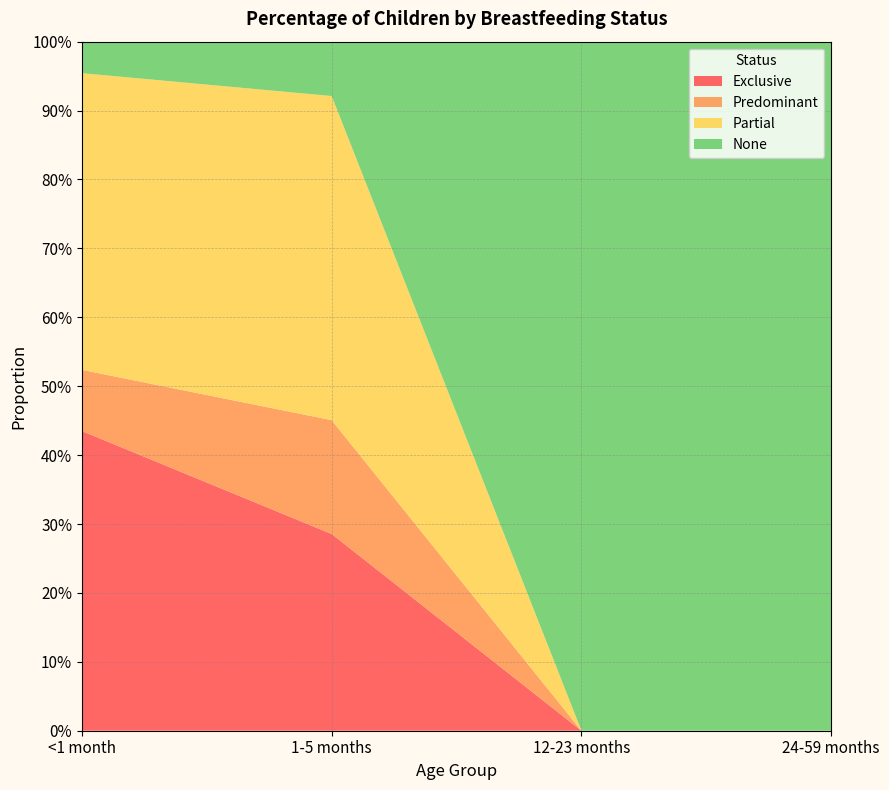

Reading left to right, transcribe all the data shown in this chart.

Exclusive: 0.4	0.3	0.0	0.0
Predominant: 0.1	0.2	0.0	0.0
Partial: 0.4	0.5	0.0	0.0
None: 0.0	0.1	1.0	1.0